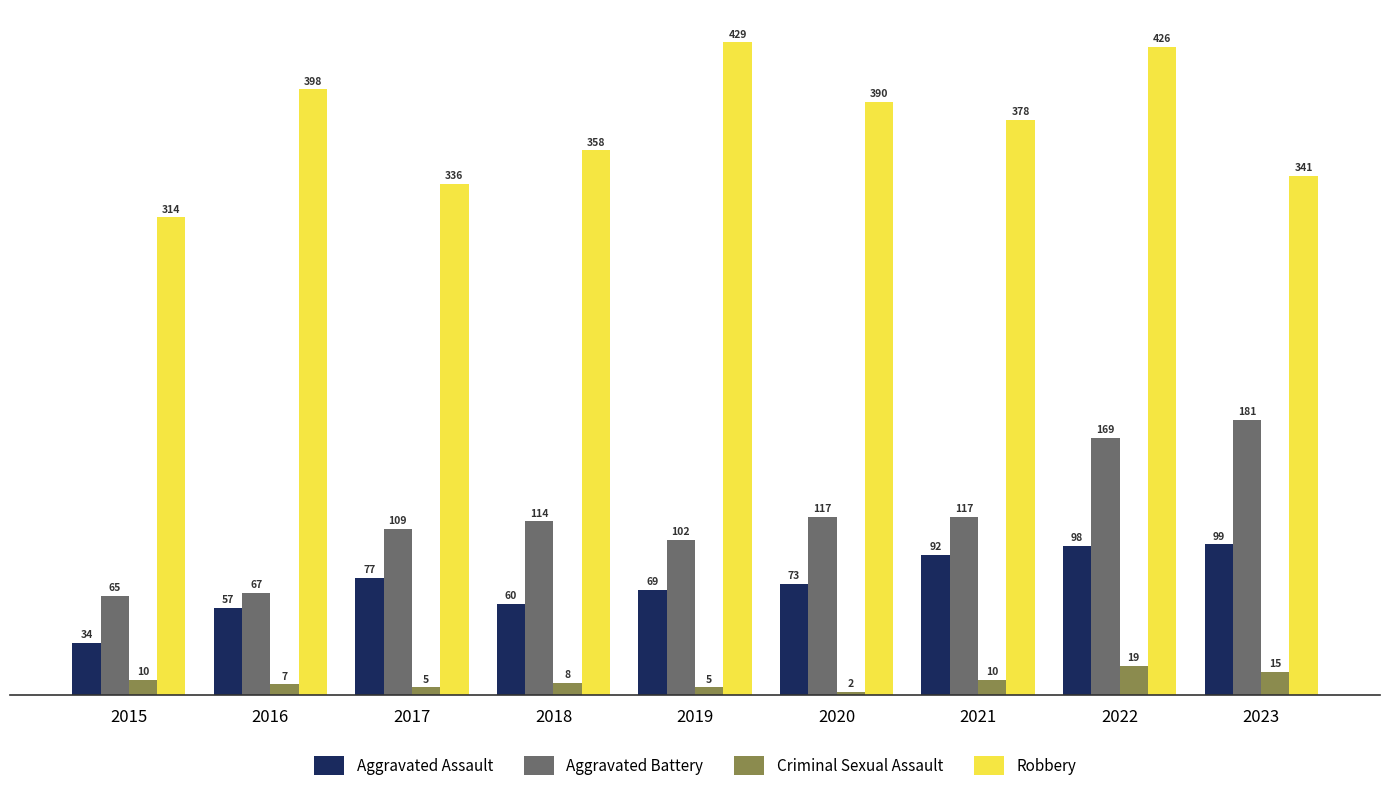

What is the value of the Aggravated Assault bar at the 6th from the left?

73